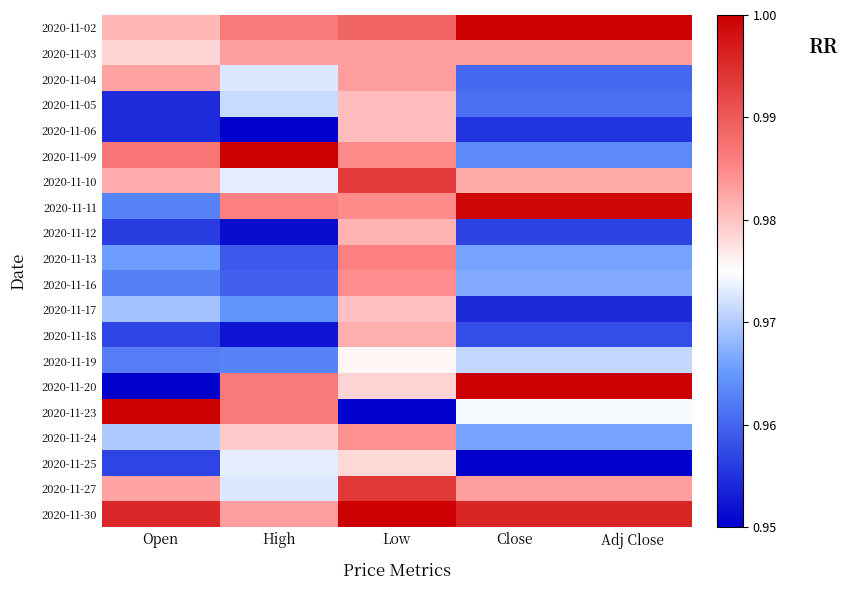

List the series in order of their peak value, lowest first.

2020-11-19, 2020-11-25, 2020-11-17, 2020-11-05, 2020-11-06, 2020-11-12, 2020-11-18, 2020-11-04, 2020-11-03, 2020-11-24, 2020-11-16, 2020-11-13, 2020-11-10, 2020-11-27, 2020-11-11, 2020-11-02, 2020-11-09, 2020-11-20, 2020-11-23, 2020-11-30